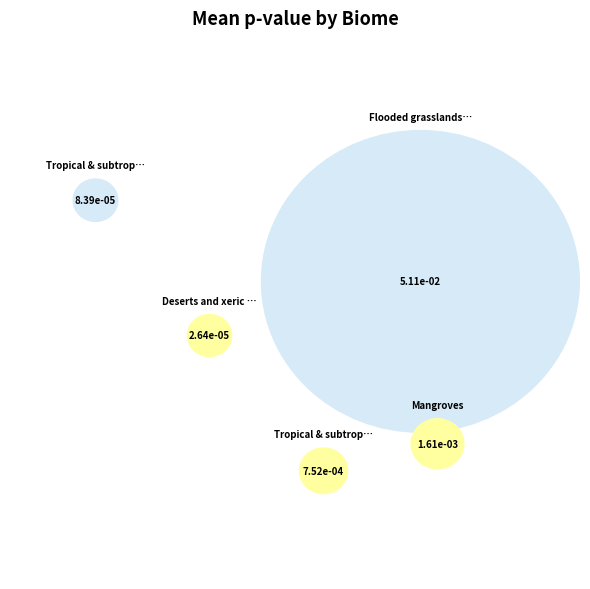

How many segments does this pie chart have?

5